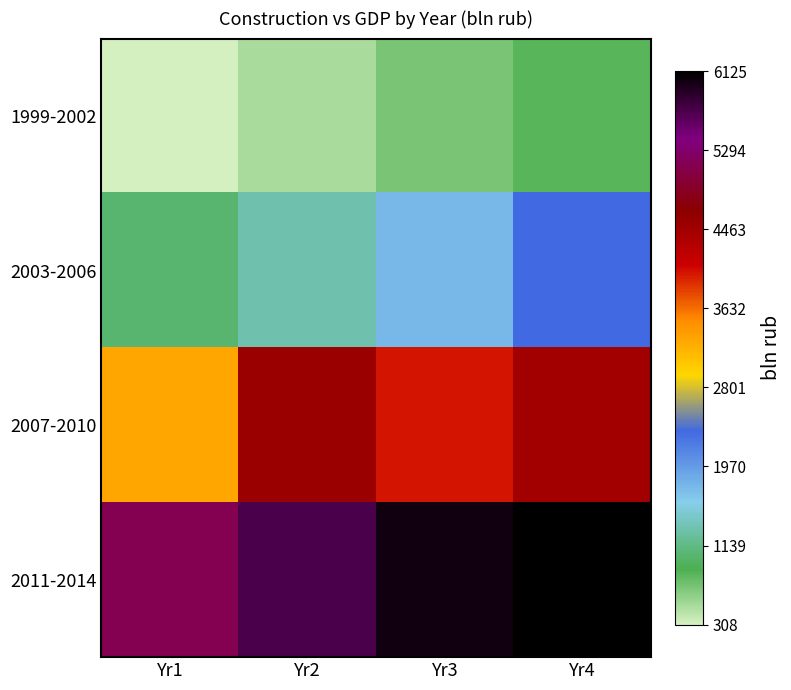

Reading left to right, list all the values displayed in this chart.

1999-2002: Yr1=307.8	Yr2=503.8	Yr3=703.8	Yr4=831.0
2003-2006: Yr1=1042.7	Yr2=1313.6	Yr3=1754.4	Yr4=2350.8
2007-2010: Yr1=3293.3	Yr2=4528.1	Yr3=3998.3	Yr4=4454.1
2011-2014: Yr1=5140.3	Yr2=5714.1	Yr3=6019.5	Yr4=6125.2